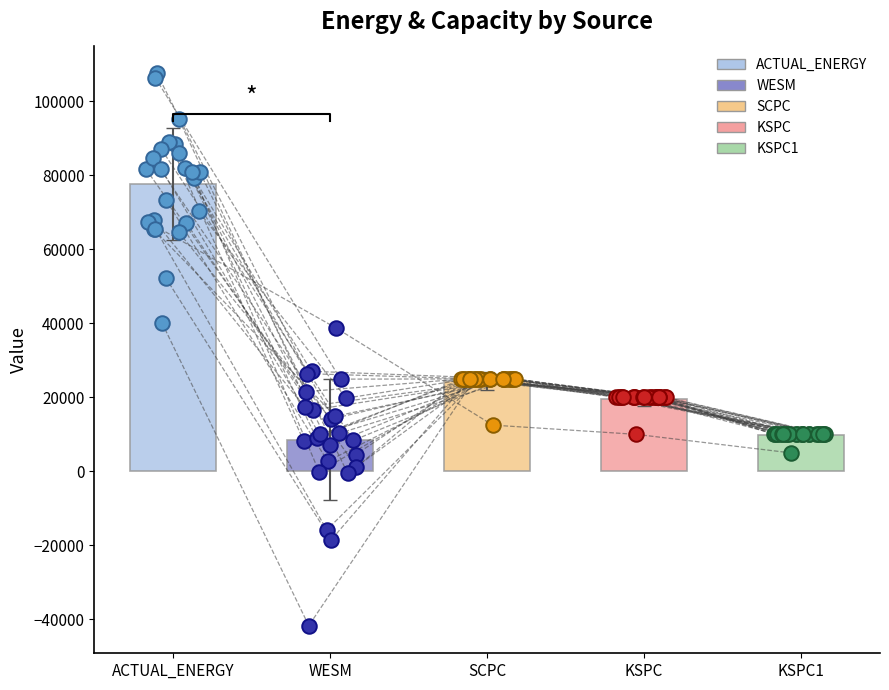

Is the value of ACTUAL_ENERGY at 20 greater than the value of KSPC1 at 9?

Yes